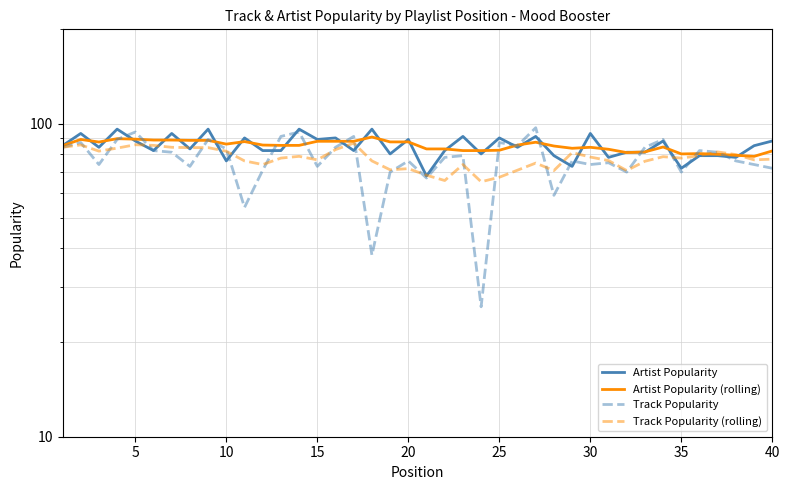

What is the difference between the maximum and minimum values in the Artist Popularity series?

28.0